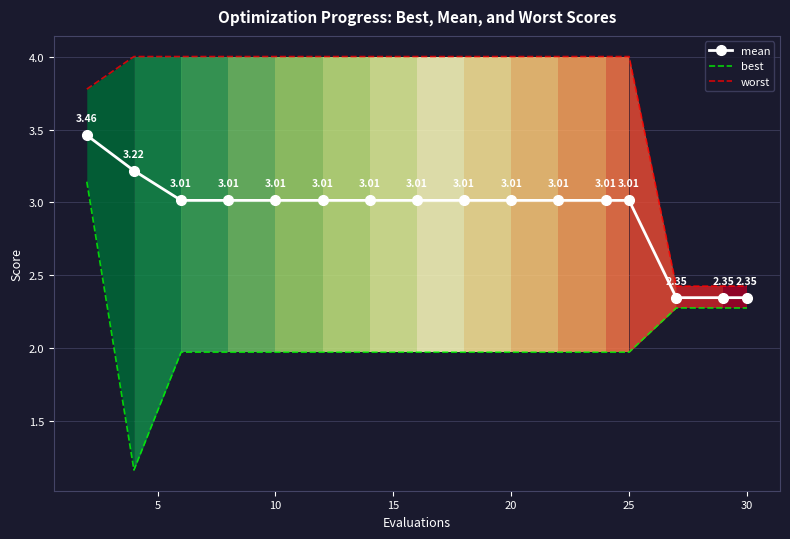

Is the value of mean at 30 greater than the value of best at 30?

Yes